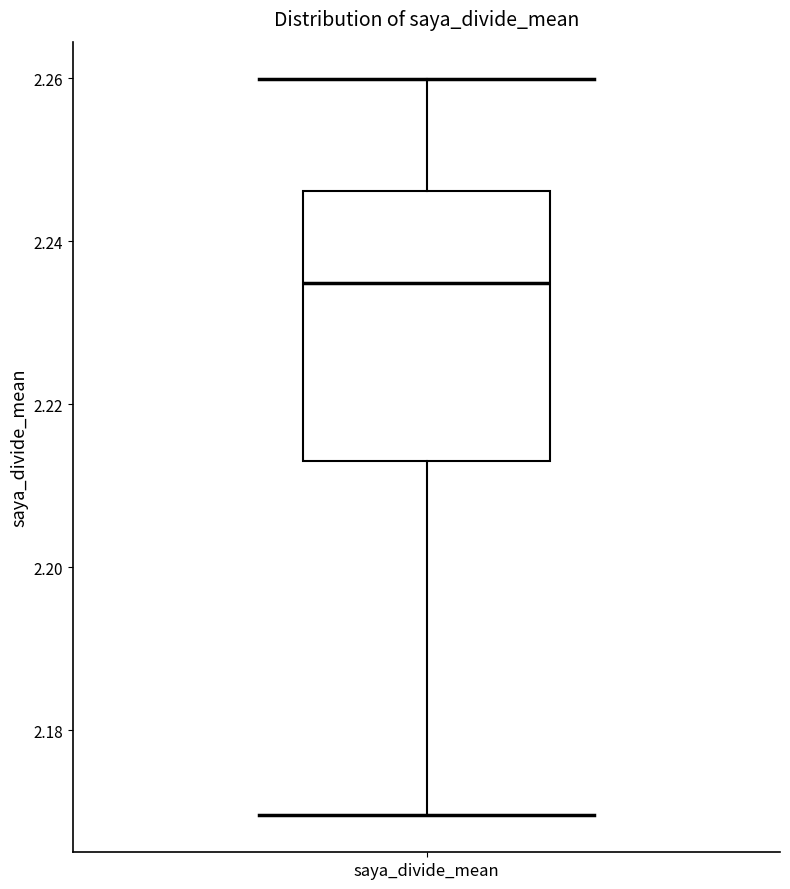

Read this box plot against the y-axis: the position of the median line, the range covered by the box, and the ends of both whiskers. The values are not printed on the chart, so give them approximately, as read against the axis.

median 2.234, box 2.214 to 2.246, whiskers 2.170 to 2.260